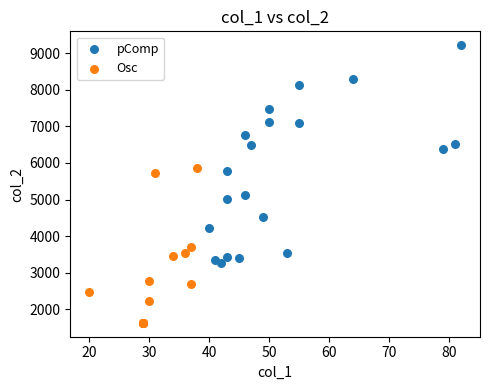

What are all the series names shown in the legend?

pComp, Osc